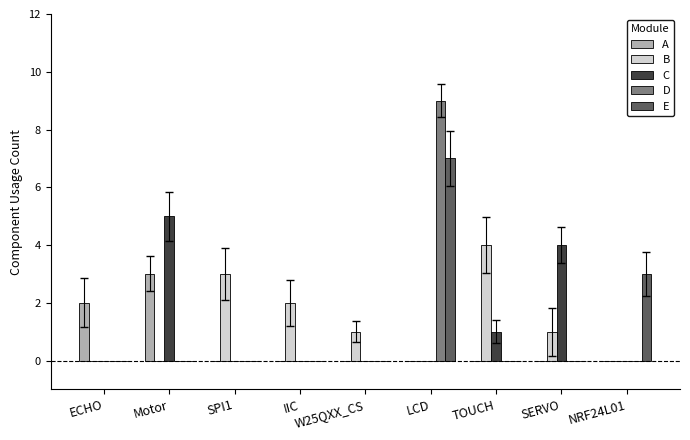

Which category has the highest value in the D series?

LCD